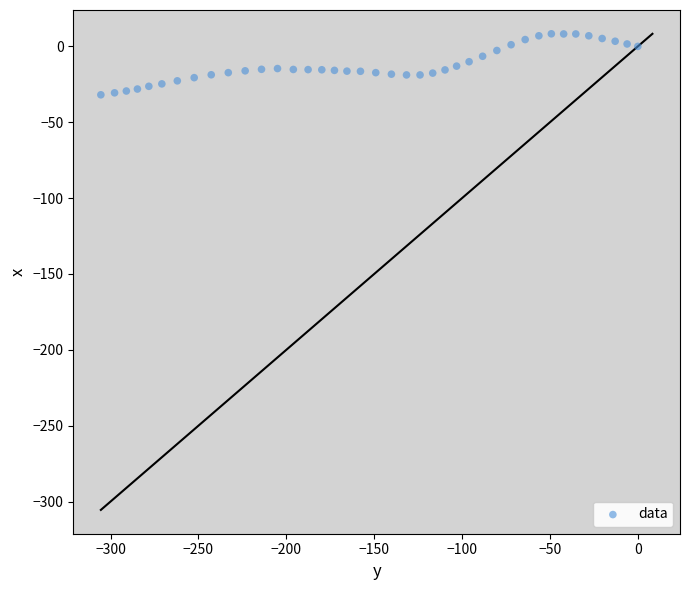

What is the range of Y values (max minus min)?

40.2